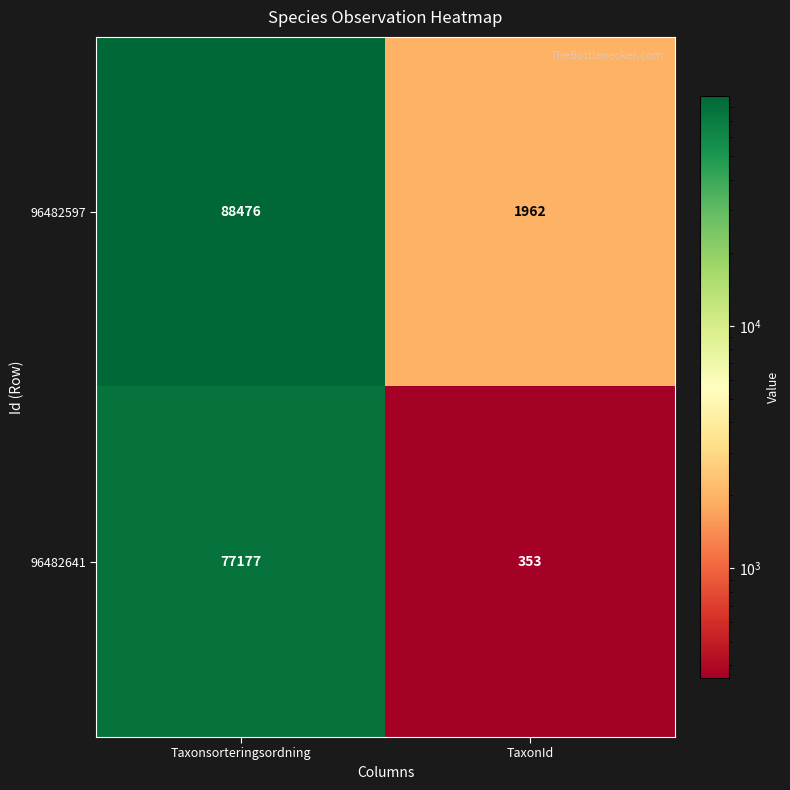

Rank the series by their average value, from highest to lowest.

96482597, 96482641